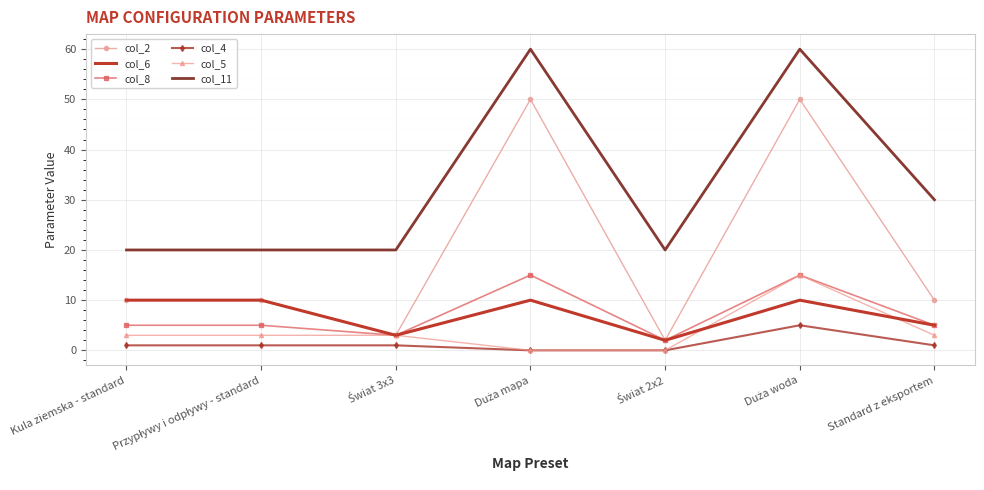

True or false: col_5 has a value of 3 at Kula ziemska - standard.

True